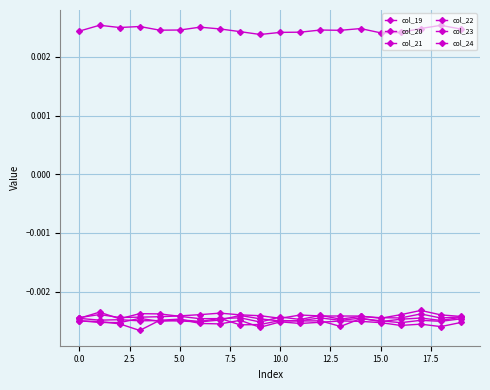

Is this an area chart (filled region under the line)?

No